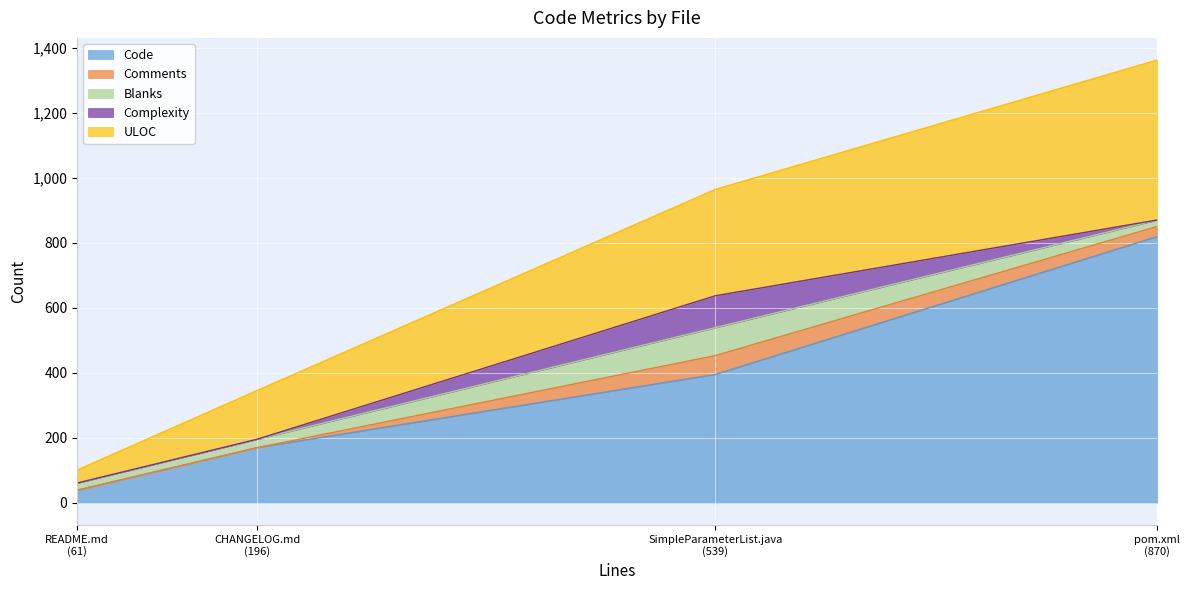

What is the sum of the Comments values at README.md (61) and SimpleParameterList.java (539)?

58